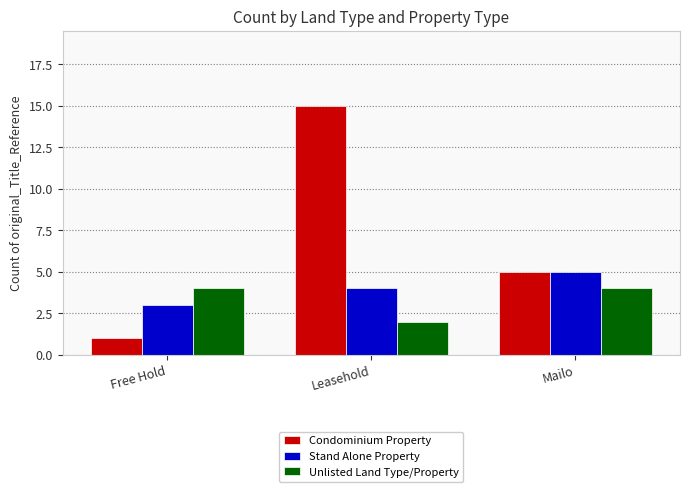

True or false: Condominium Property has a value of 2 at Free Hold.

False